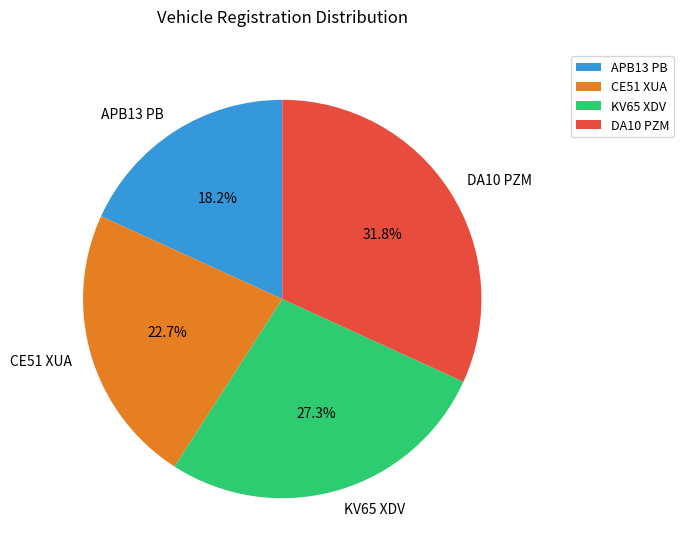

How many segments does this pie chart have?

4